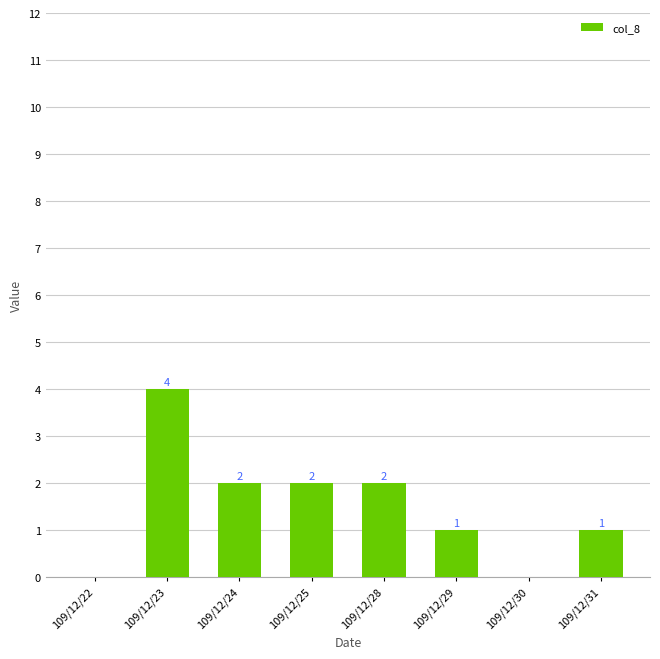

What is the ratio of the value at 109/12/24 to the value at 109/12/25?

1.0